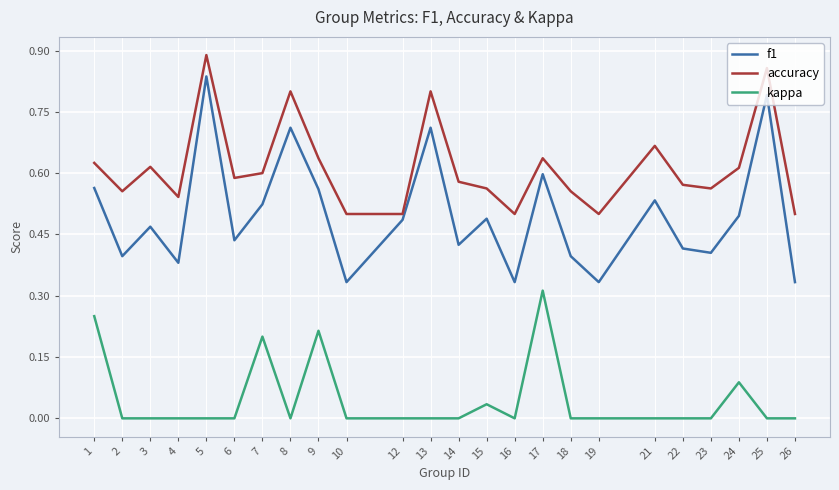

Which series has the largest total across all categories?

accuracy